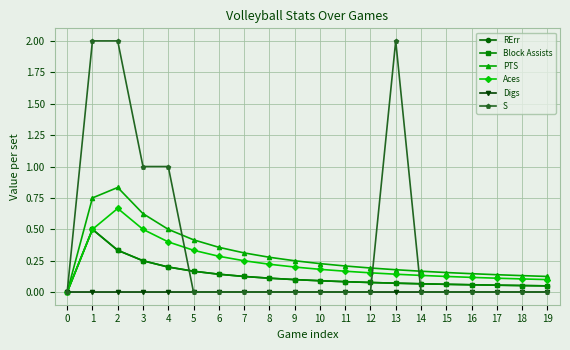

What is the difference between the RErr values at 18 and 8?

0.1